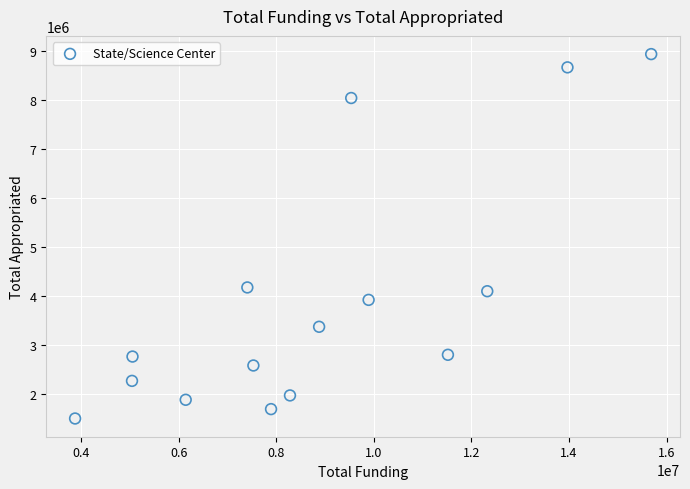

What is the range of X values (max minus min)?

11807107